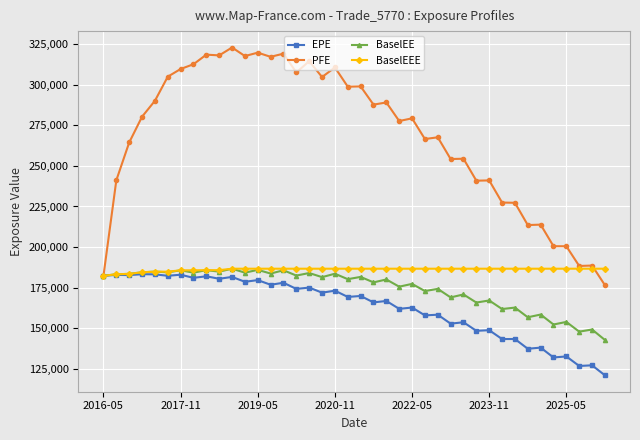

What is the smallest value displayed?

121028